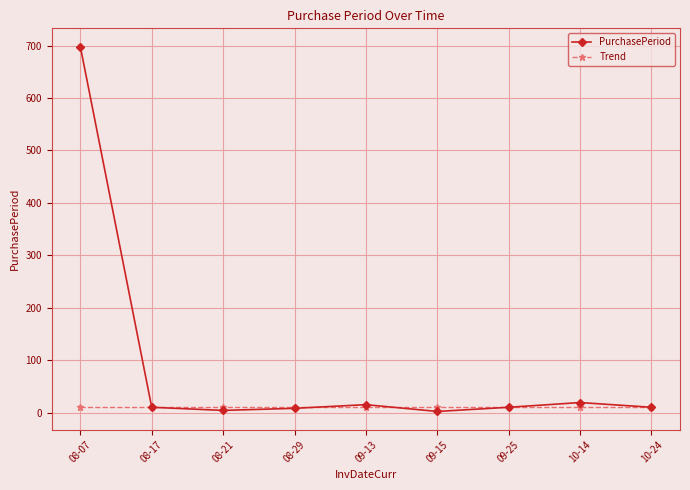

What are all the series names shown in the legend?

PurchasePeriod, Trend